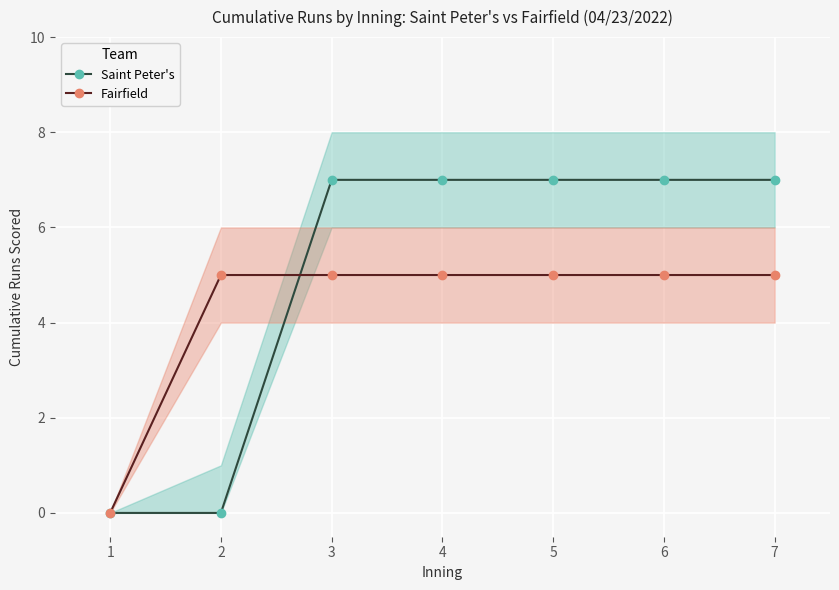

Which category has the lowest value in the Fairfield series?

1